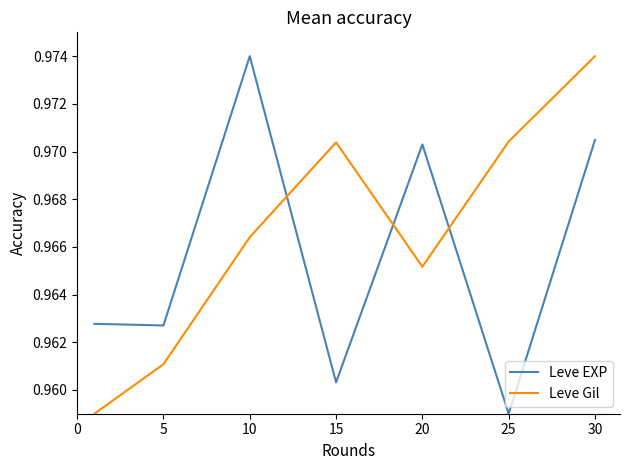

Rank the series by their average value, from highest to lowest.

Leve Gil, Leve EXP